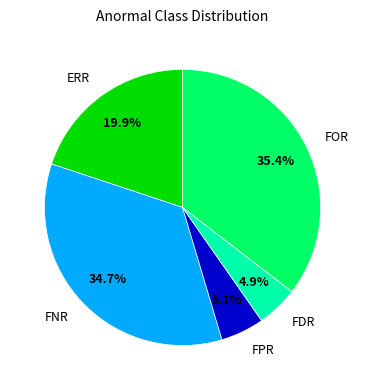

True or false: FPR accounts for 5% of the total.

True